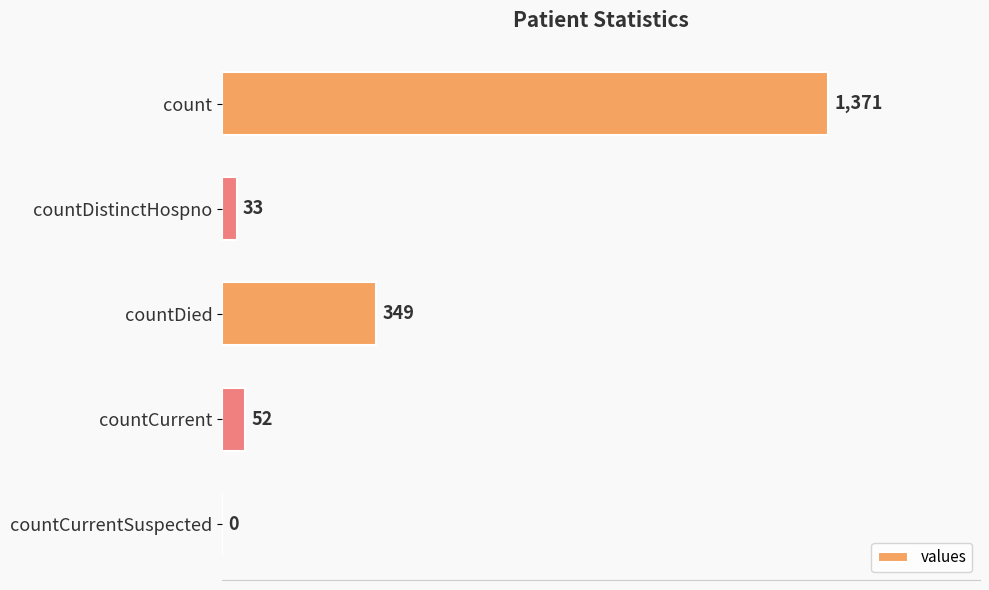

Is it true that the value at count is 796?

False